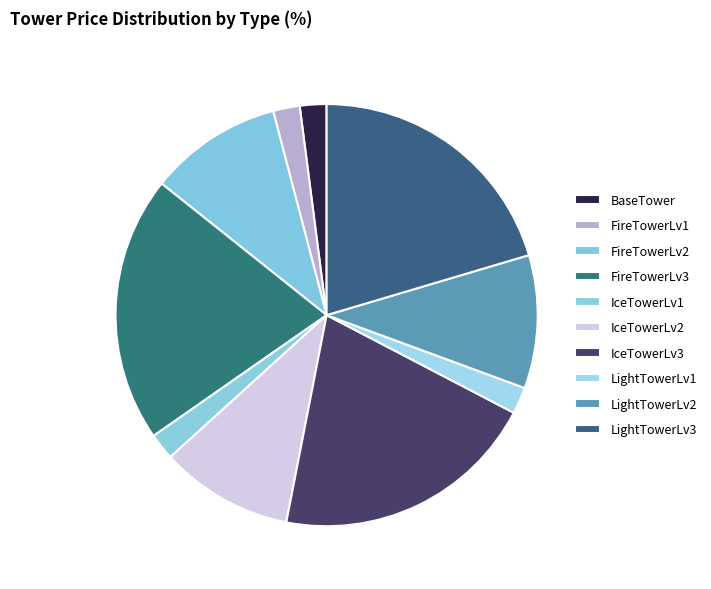

What is the change in value from FireTowerLv2 to IceTowerLv1?

-400